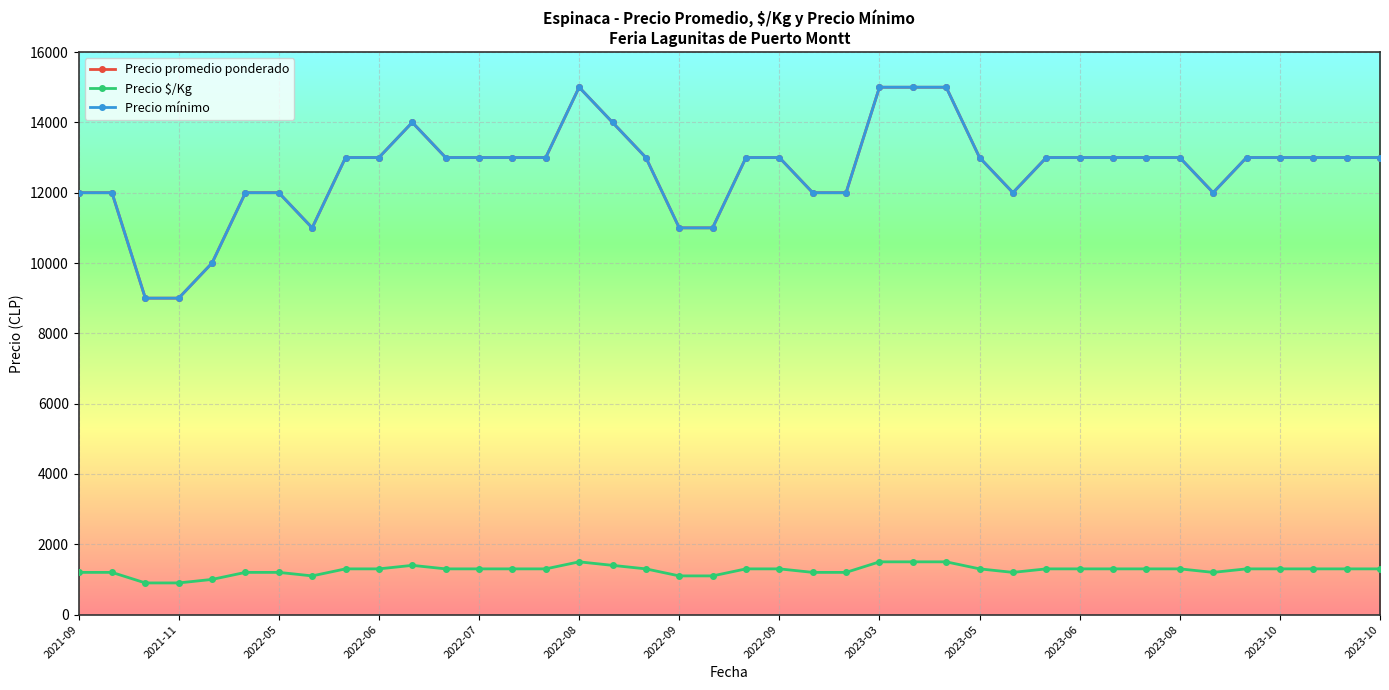

Count the number of categories in the chart.

40